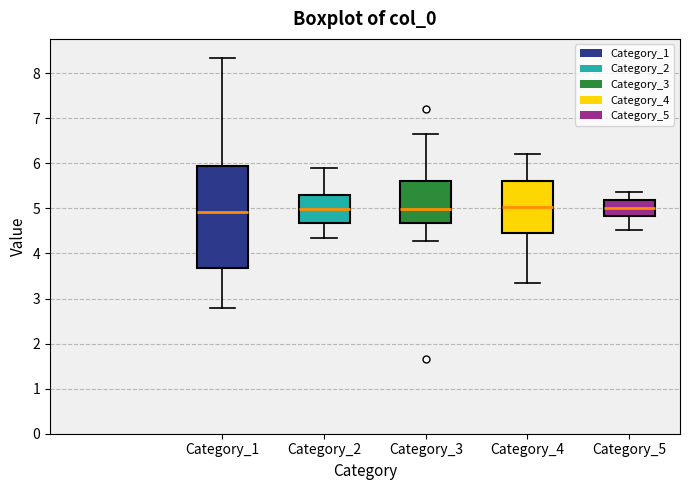

Reading left to right, read every box against the y-axis: the position of its median line, the range the box covers, and the ends of its whiskers. The values are not printed on the chart, so give them approximately, as read against the axis.

Category_1: median 4.9, box 3.7 to 6.0, whiskers 2.8 to 8.3
Category_2: median 5.0, box 4.7 to 5.3, whiskers 4.3 to 5.9
Category_3: median 5.0, box 4.7 to 5.6, whiskers 4.3 to 6.7
Category_4: median 5.0, box 4.5 to 5.6, whiskers 3.3 to 6.2
Category_5: median 5.0, box 4.8 to 5.2, whiskers 4.5 to 5.4